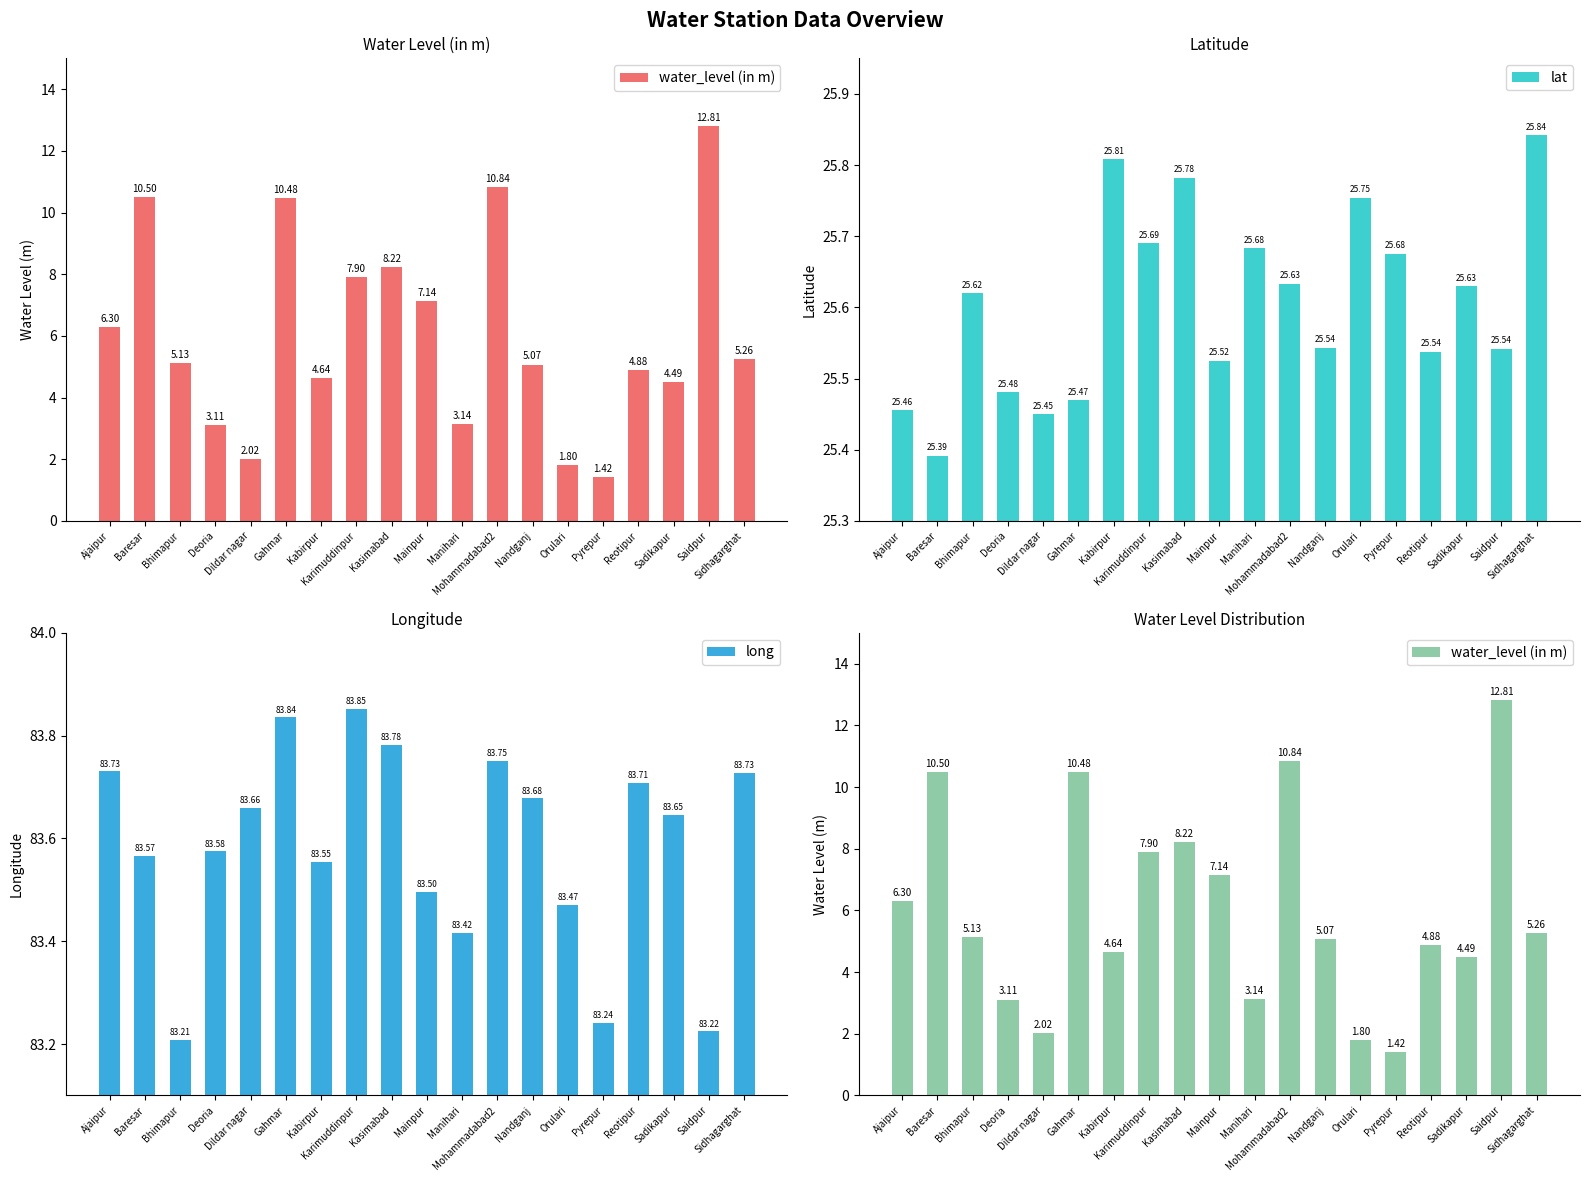

At which label is water_level (in m) closest to 7?

Mainpur